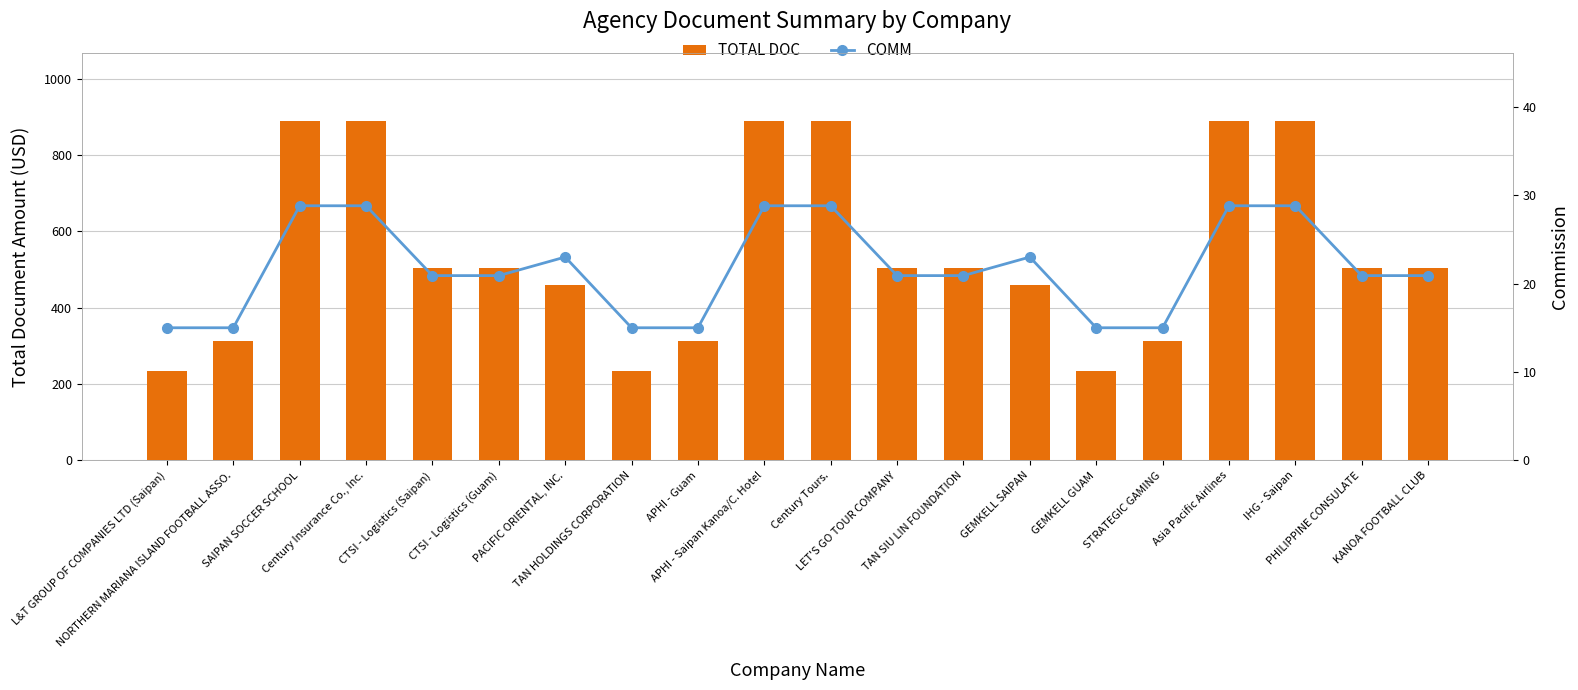

How many data points in TOTAL DOC are above 504?

6